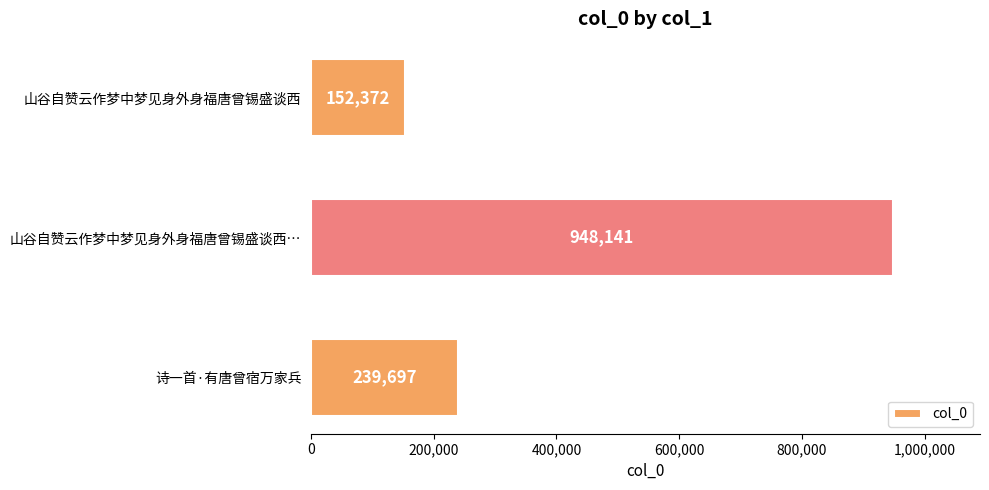

At which category does the chart reach its peak across all series?

山谷自赞云作梦中梦见身外身福唐曾锡盛谈西…